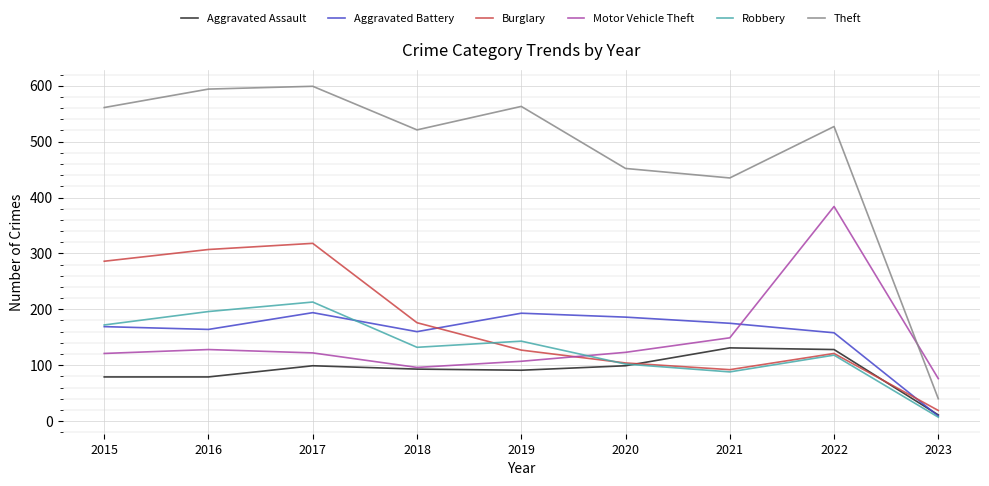

What is the average value of the Aggravated Battery series?

156